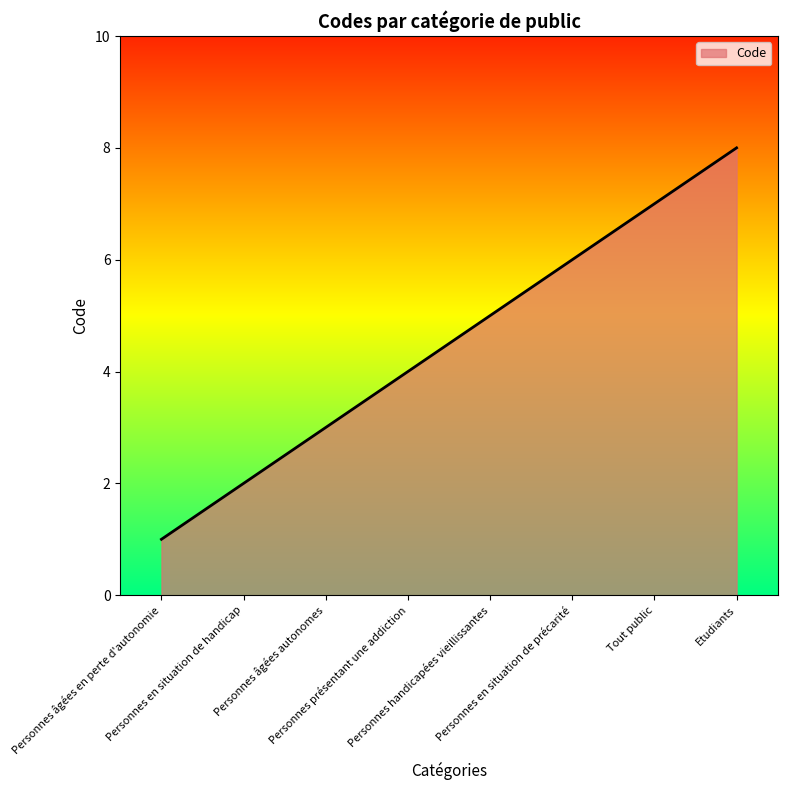

What is the maximum value shown in the chart?

8